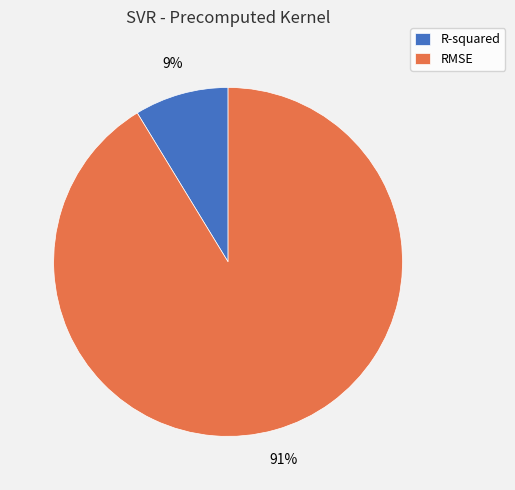

Is the sum of R-squared and RMSE greater than half?

Yes